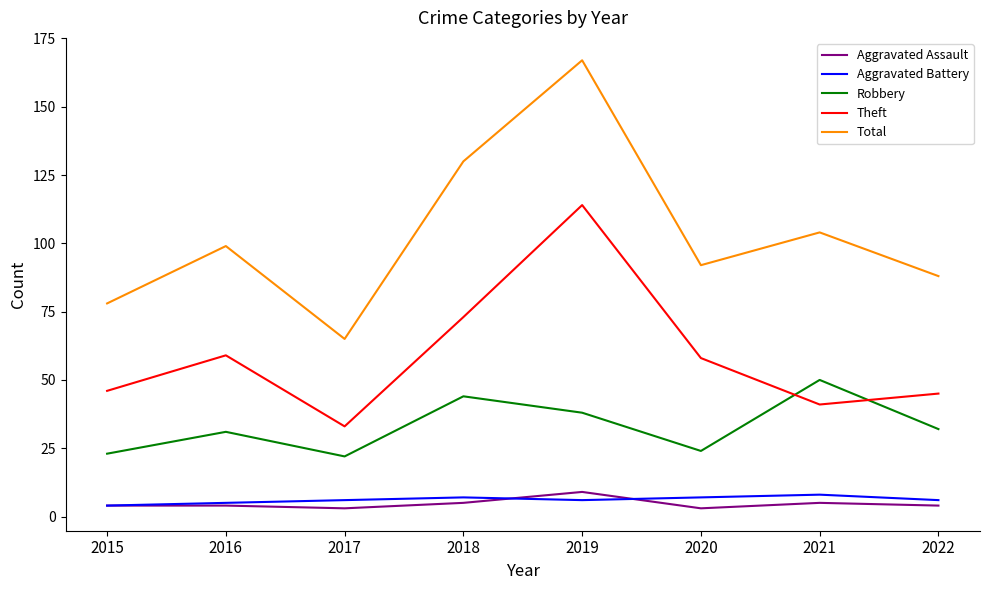

What is the difference between the maximum and minimum values in the Theft series?

81